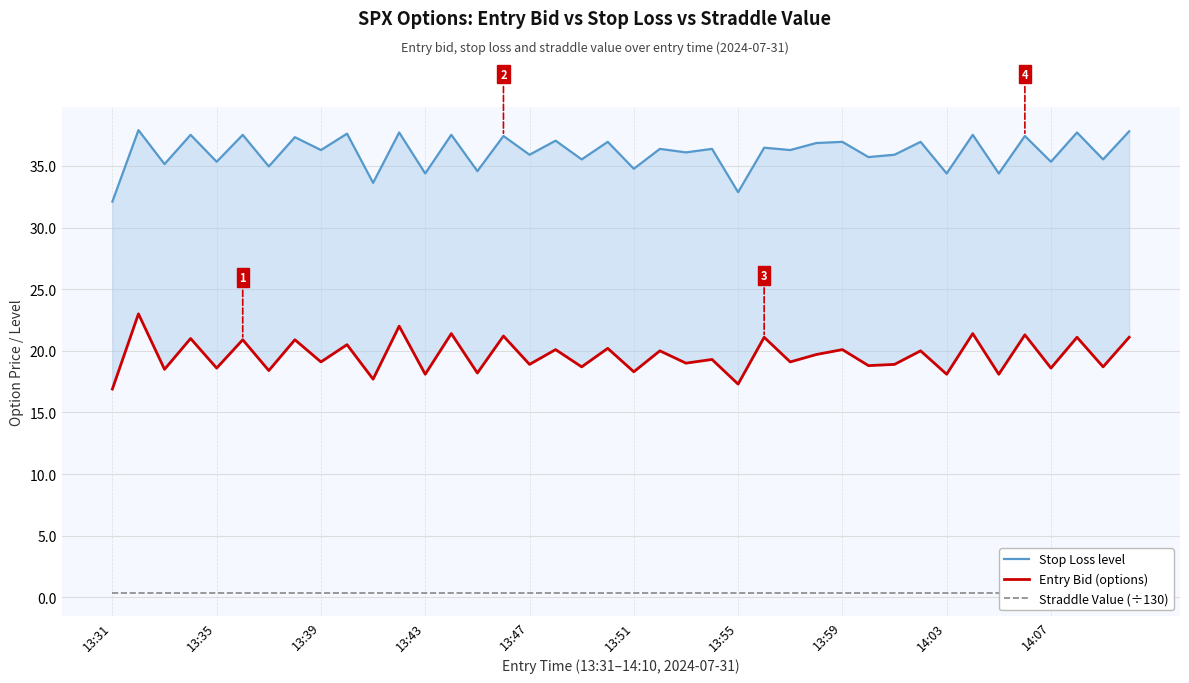

How many series are shown in this chart?

3